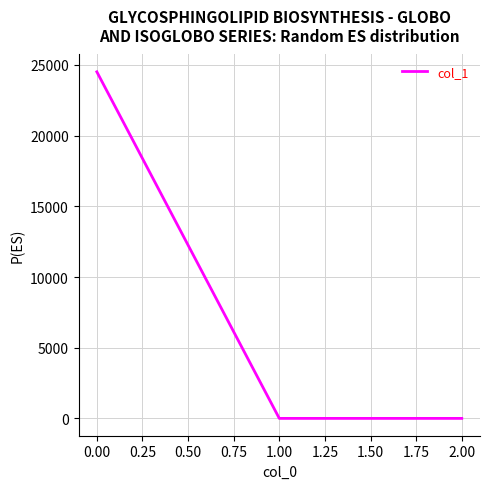

What is the difference between the values at 0.00 and 1.00?

24516.2